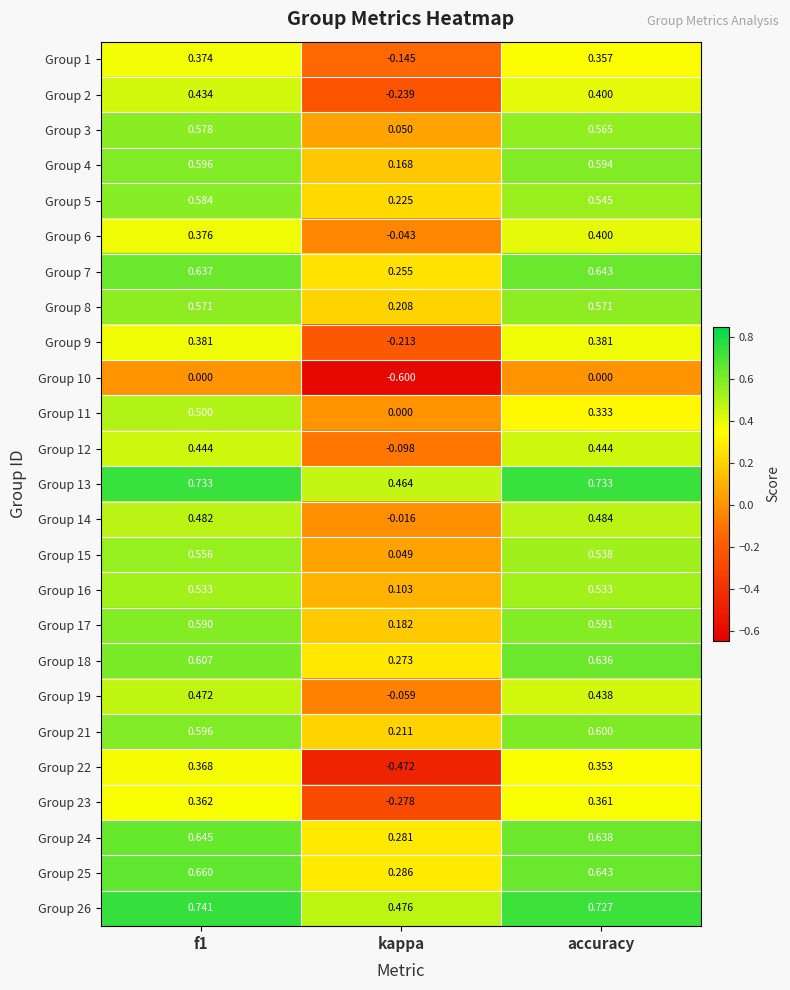

At which label is Group 8 closest to 0?

kappa